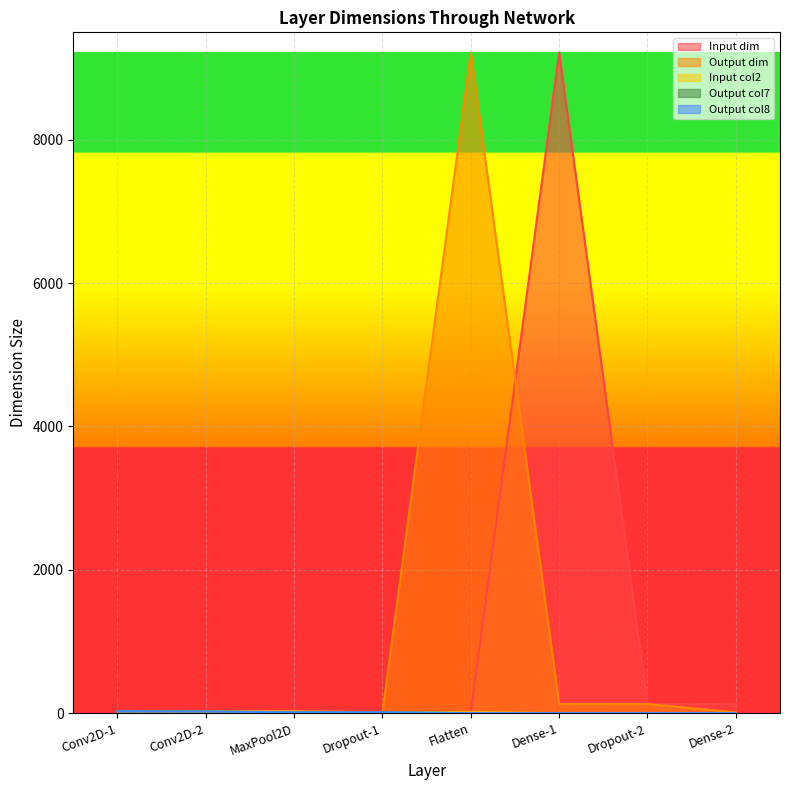

Between Conv2D-1 and Dense-1, which series saw the biggest shift?

Input dim